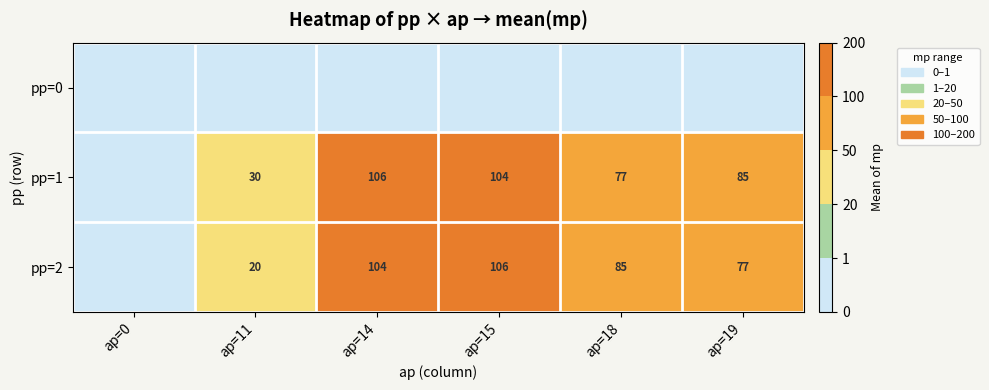

At how many categories does at least one series exceed 73?

4